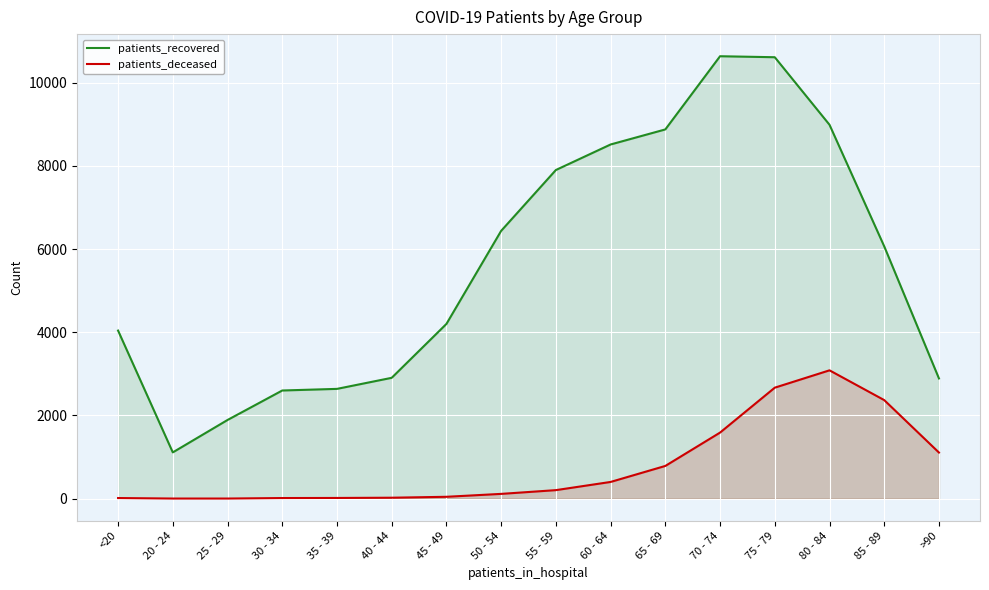

Between <20 and 20 - 24, which series saw the biggest shift?

patients_recovered